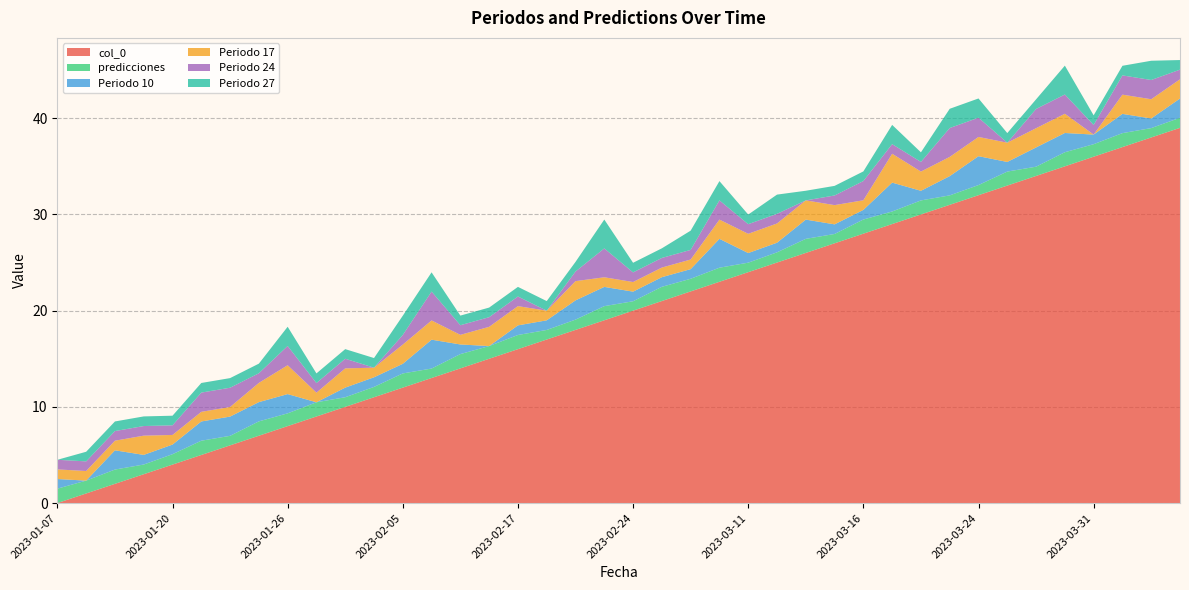

Reading right to left, list all the values displayed in this chart.

col_0: 2023-04-10=39.0	2023-04-06=38.0	2023-04-04=37.0	2023-03-31=36.0	2023-03-30=35.0	2023-03-29=34.0	2023-03-26=33.0	2023-03-24=32.0	2023-03-21=31.0	2023-03-20=30.0	2023-03-17=29.0	2023-03-16=28.0	2023-03-15=27.0	2023-03-14=26.0	2023-03-13=25.0	2023-03-11=24.0	2023-03-07=23.0	2023-03-03=22.0	2023-03-02=21.0	2023-02-24=20.0	2023-02-23=19.0	2023-02-22=18.0	2023-02-20=17.0	2023-02-17=16.0	2023-02-11=15.0	2023-02-07=14.0	2023-02-06=13.0	2023-02-05=12.0	2023-02-04=11.0	2023-02-02=10.0	2023-01-28=9.0	2023-01-26=8.0	2023-01-25=7.0	2023-01-23=6.0	2023-01-21=5.0	2023-01-20=4.0	2023-01-15=3.0	2023-01-11=2.0	2023-01-08=1.0	2023-01-07=0.0
predicciones: 2023-04-10=1.0	2023-04-06=1.0	2023-04-04=1.5	2023-03-31=1.3	2023-03-30=1.5	2023-03-29=1.0	2023-03-26=1.5	2023-03-24=1.1	2023-03-21=1.0	2023-03-20=1.5	2023-03-17=1.3	2023-03-16=1.5	2023-03-15=1.0	2023-03-14=1.5	2023-03-13=1.1	2023-03-11=1.0	2023-03-07=1.5	2023-03-03=1.3	2023-03-02=1.5	2023-02-24=1.0	2023-02-23=1.5	2023-02-22=1.1	2023-02-20=1.0	2023-02-17=1.5	2023-02-11=1.3	2023-02-07=1.5	2023-02-06=1.0	2023-02-05=1.5	2023-02-04=1.1	2023-02-02=1.0	2023-01-28=1.5	2023-01-26=1.3	2023-01-25=1.5	2023-01-23=1.0	2023-01-21=1.5	2023-01-20=1.1	2023-01-15=1.0	2023-01-11=1.5	2023-01-08=1.3	2023-01-07=1.5
Periodo 10: 2023-04-10=2.0	2023-04-06=1.0	2023-04-04=2.0	2023-03-31=1.0	2023-03-30=2.0	2023-03-29=2.0	2023-03-26=1.0	2023-03-24=3.0	2023-03-21=2.0	2023-03-20=1.0	2023-03-17=3.0	2023-03-16=1.0	2023-03-15=1.0	2023-03-14=2.0	2023-03-13=1.0	2023-03-11=1.0	2023-03-07=3.0	2023-03-03=1.0	2023-03-02=1.0	2023-02-24=1.0	2023-02-23=2.0	2023-02-22=2.0	2023-02-20=1.0	2023-02-17=1.0	2023-02-11=0.0	2023-02-07=1.0	2023-02-06=3.0	2023-02-05=1.0	2023-02-04=1.0	2023-02-02=1.0	2023-01-28=0.0	2023-01-26=2.0	2023-01-25=2.0	2023-01-23=2.0	2023-01-21=2.0	2023-01-20=1.0	2023-01-15=1.0	2023-01-11=2.0	2023-01-08=0.0	2023-01-07=1.0
Periodo 17: 2023-04-10=2.0	2023-04-06=2.0	2023-04-04=2.0	2023-03-31=0.0	2023-03-30=2.0	2023-03-29=2.0	2023-03-26=2.0	2023-03-24=2.0	2023-03-21=2.0	2023-03-20=2.0	2023-03-17=3.0	2023-03-16=1.0	2023-03-15=2.0	2023-03-14=2.0	2023-03-13=2.0	2023-03-11=2.0	2023-03-07=2.0	2023-03-03=1.0	2023-03-02=1.0	2023-02-24=1.0	2023-02-23=1.0	2023-02-22=2.0	2023-02-20=1.0	2023-02-17=2.0	2023-02-11=2.0	2023-02-07=1.0	2023-02-06=2.0	2023-02-05=2.0	2023-02-04=1.0	2023-02-02=2.0	2023-01-28=1.0	2023-01-26=3.0	2023-01-25=2.0	2023-01-23=1.0	2023-01-21=1.0	2023-01-20=1.0	2023-01-15=2.0	2023-01-11=1.0	2023-01-08=1.0	2023-01-07=1.0
Periodo 24: 2023-04-10=1.0	2023-04-06=2.0	2023-04-04=2.0	2023-03-31=1.0	2023-03-30=2.0	2023-03-29=2.0	2023-03-26=0.0	2023-03-24=2.0	2023-03-21=3.0	2023-03-20=1.0	2023-03-17=1.0	2023-03-16=2.0	2023-03-15=1.0	2023-03-14=0.0	2023-03-13=1.0	2023-03-11=1.0	2023-03-07=2.0	2023-03-03=1.0	2023-03-02=1.0	2023-02-24=1.0	2023-02-23=3.0	2023-02-22=1.0	2023-02-20=0.0	2023-02-17=1.0	2023-02-11=1.0	2023-02-07=1.0	2023-02-06=3.0	2023-02-05=1.0	2023-02-04=0.0	2023-02-02=1.0	2023-01-28=1.0	2023-01-26=2.0	2023-01-25=1.0	2023-01-23=2.0	2023-01-21=2.0	2023-01-20=1.0	2023-01-15=1.0	2023-01-11=1.0	2023-01-08=1.0	2023-01-07=1.0
Periodo 27: 2023-04-10=1.0	2023-04-06=2.0	2023-04-04=1.0	2023-03-31=1.0	2023-03-30=3.0	2023-03-29=1.0	2023-03-26=1.0	2023-03-24=2.0	2023-03-21=2.0	2023-03-20=1.0	2023-03-17=2.0	2023-03-16=1.0	2023-03-15=1.0	2023-03-14=1.0	2023-03-13=2.0	2023-03-11=1.0	2023-03-07=2.0	2023-03-03=2.0	2023-03-02=1.0	2023-02-24=1.0	2023-02-23=3.0	2023-02-22=1.0	2023-02-20=1.0	2023-02-17=1.0	2023-02-11=1.0	2023-02-07=1.0	2023-02-06=2.0	2023-02-05=2.0	2023-02-04=1.0	2023-02-02=1.0	2023-01-28=1.0	2023-01-26=2.0	2023-01-25=1.0	2023-01-23=1.0	2023-01-21=1.0	2023-01-20=1.0	2023-01-15=1.0	2023-01-11=1.0	2023-01-08=1.0	2023-01-07=0.0